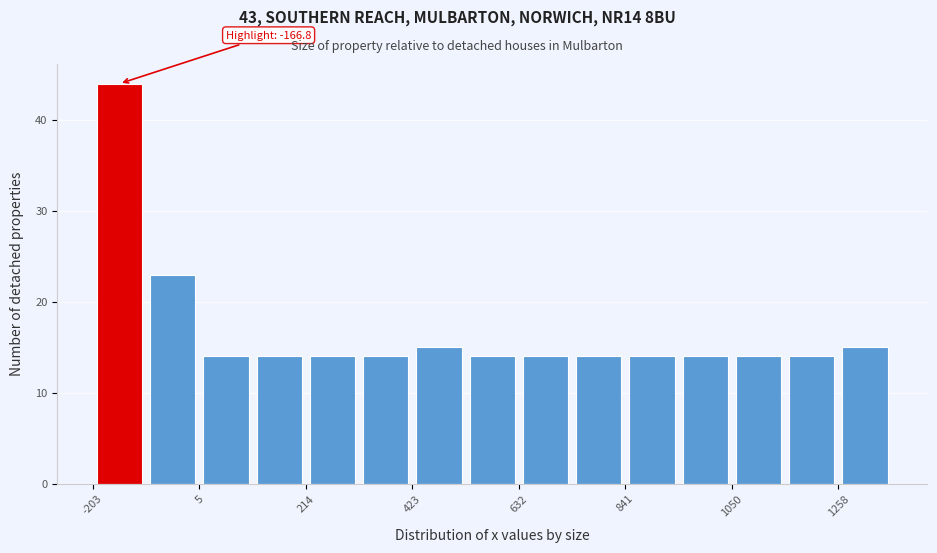

Around what value on the x-axis is the tallest bar? Give the approximate position of its centre, as read against the axis.

-150